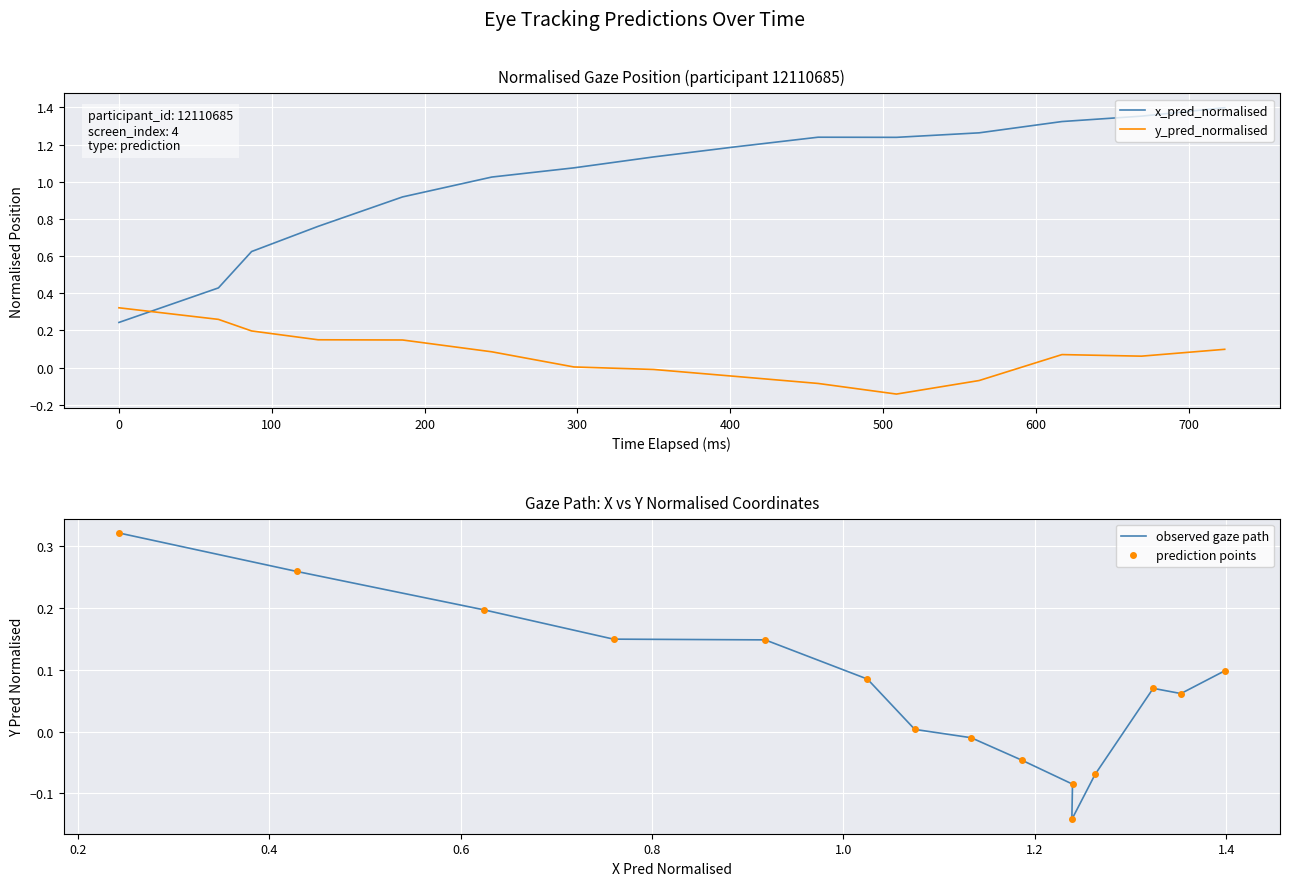

True or false: prediction points and y_pred_normalised cross at least once.

False